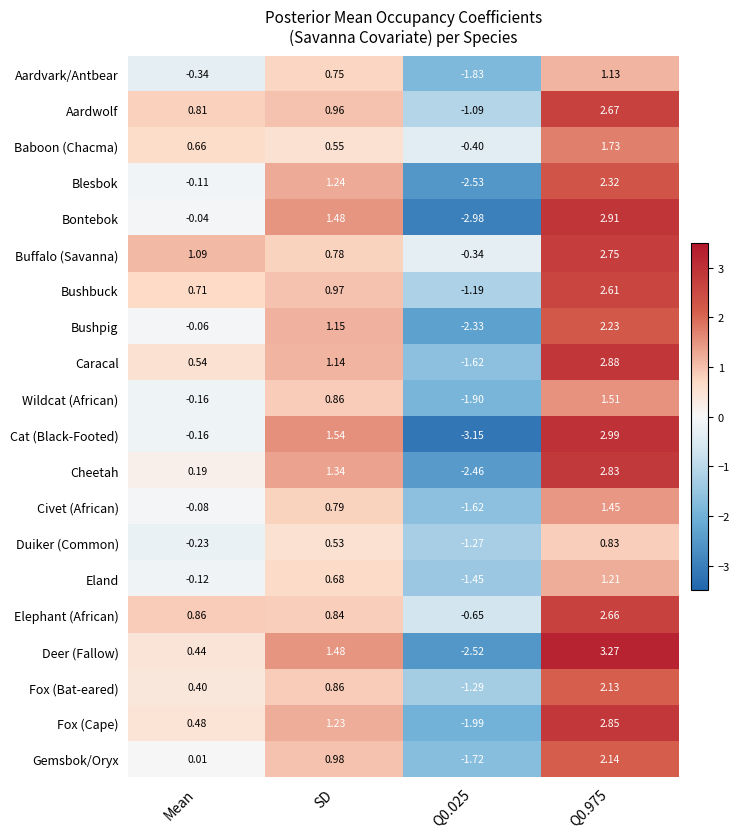

Rank the series at Q0.975 from lowest to highest value.

Duiker (Common), Aardvark/Antbear, Eland, Civet (African), Wildcat (African), Baboon (Chacma), Fox (Bat-eared), Gemsbok/Oryx, Bushpig, Blesbok, Bushbuck, Elephant (African), Aardwolf, Buffalo (Savanna), Cheetah, Fox (Cape), Caracal, Bontebok, Cat (Black-Footed), Deer (Fallow)